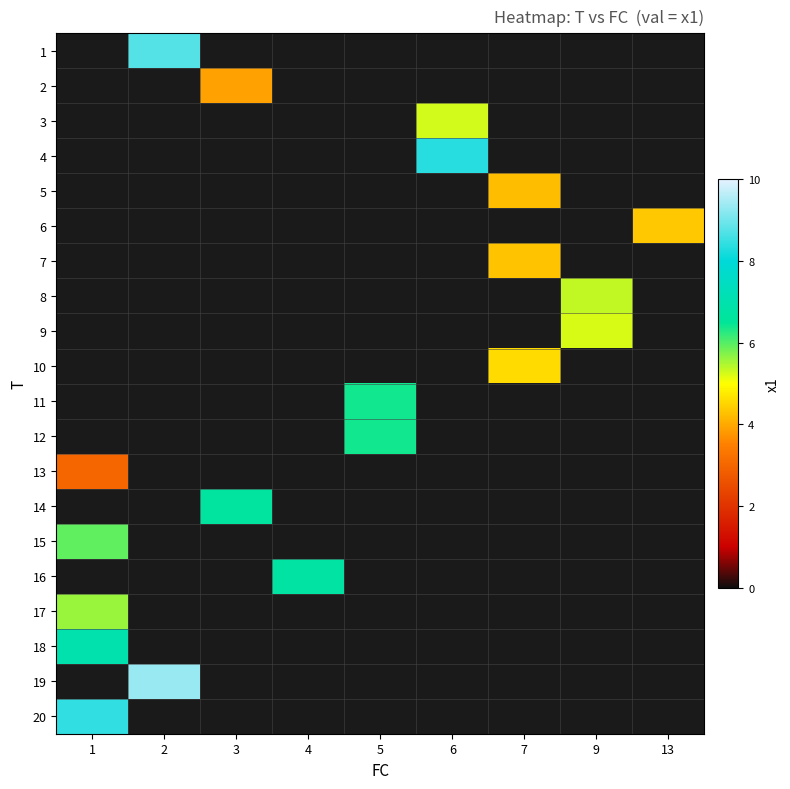

How many values in row_17 are above zero?

1